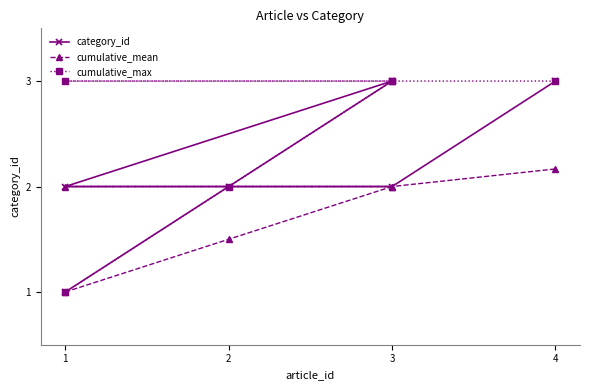

Where is cumulative_mean nearest to the value 1?

1